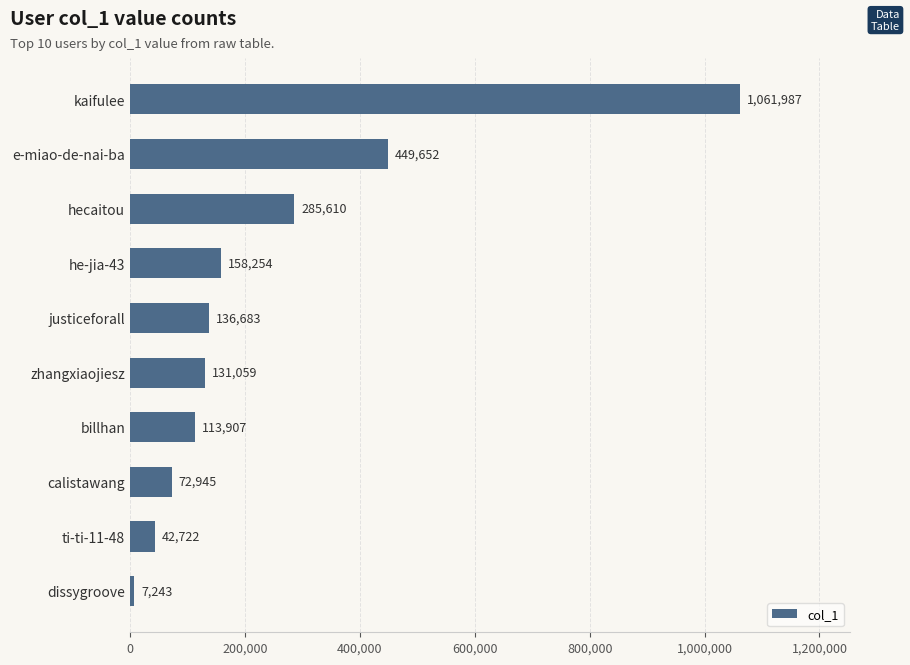

Count the number of data series in this chart.

1